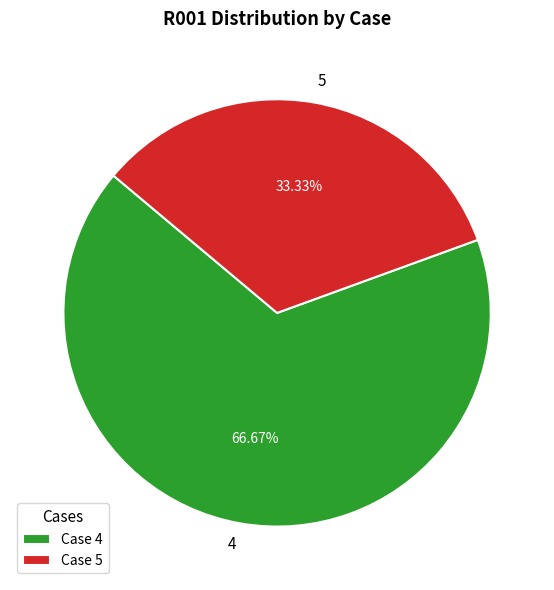

Is there a majority slice in this chart?

Yes